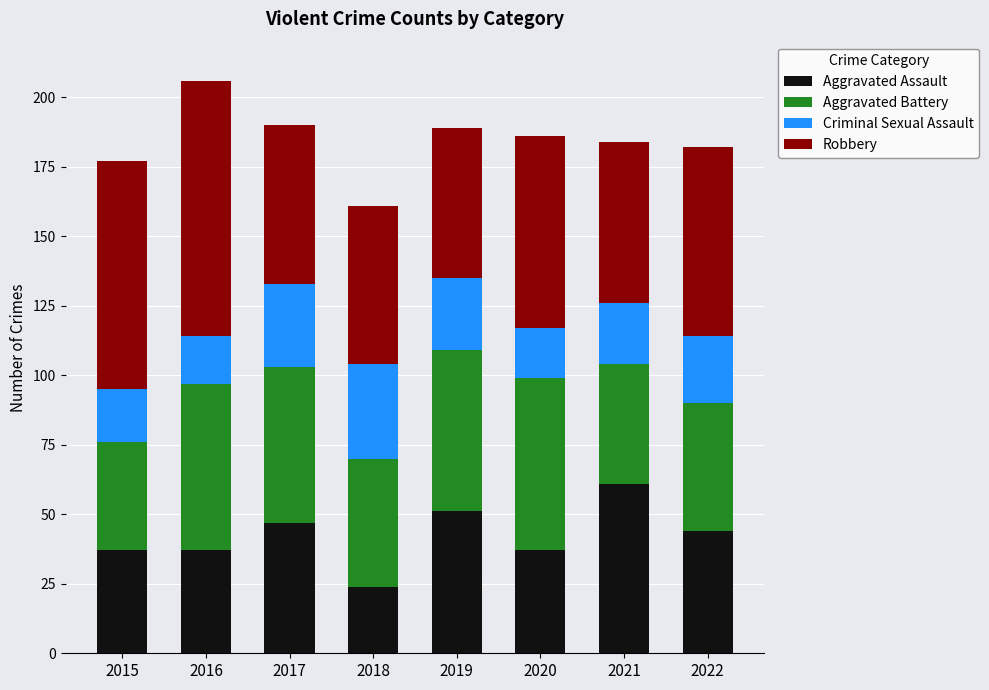

What is the average value of the Aggravated Assault series?

42